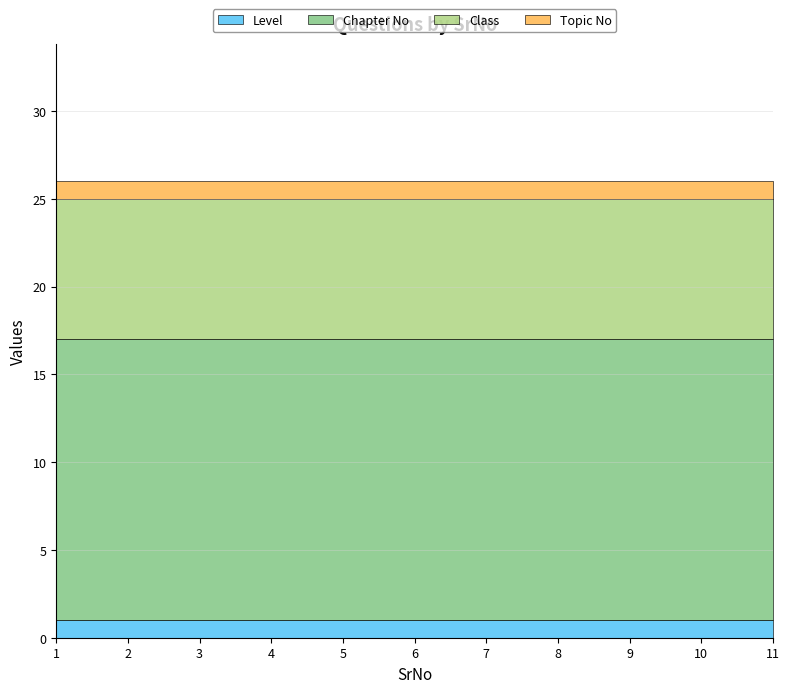

True or false: Level and Chapter No cross at least once.

False